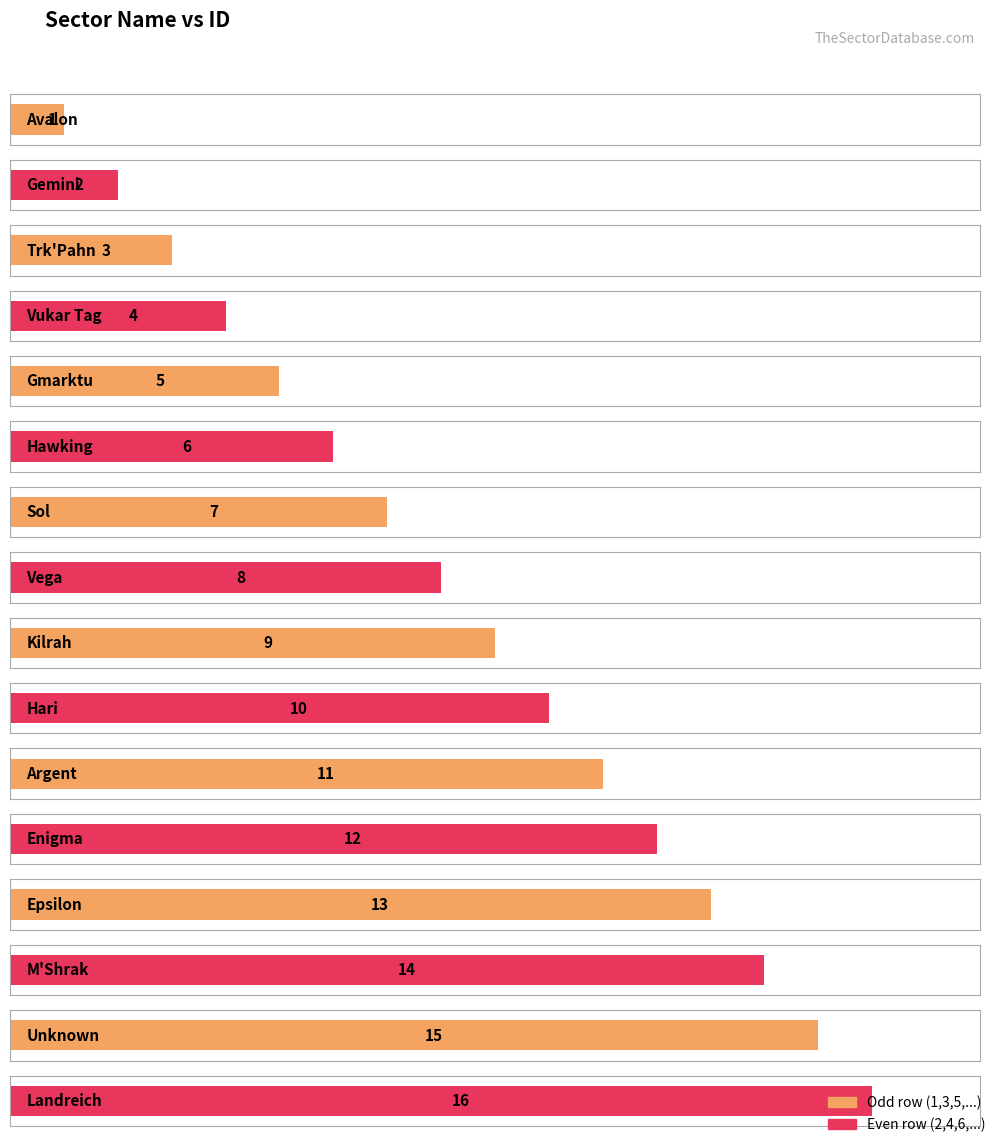

Reading right to left, transcribe all the data shown in this chart.

16	15	14	13	12	11	10	9	8	7	6	5	4	3	2	1